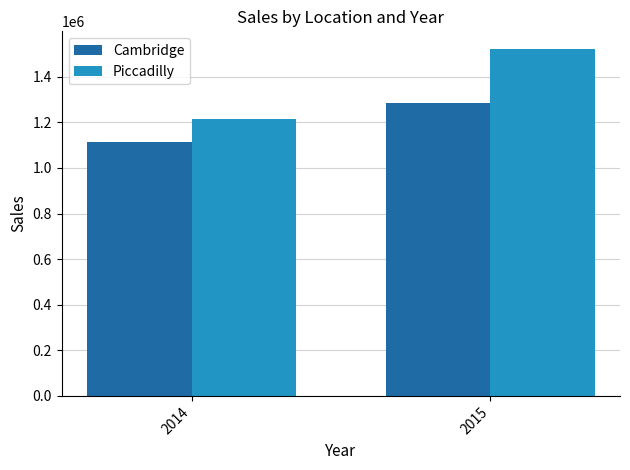

Reading left to right, extract all data points from this chart.

Cambridge: 1111886	1286966
Piccadilly: 1214733	1523054